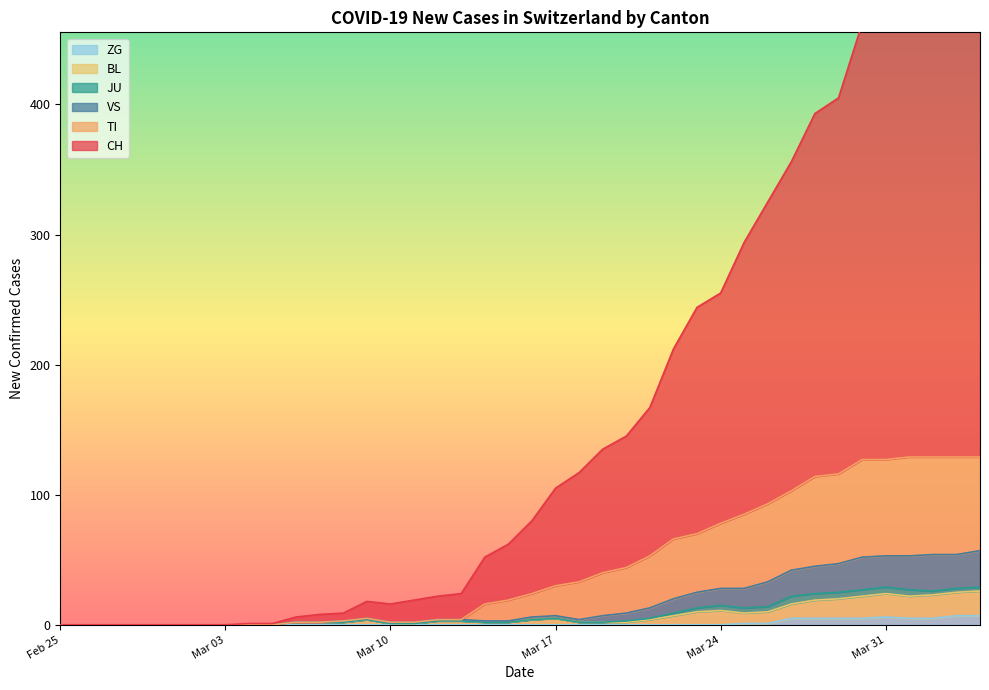

Is the value of VS at 2020-03-30 greater than the value of JU at 2020-02-25?

Yes